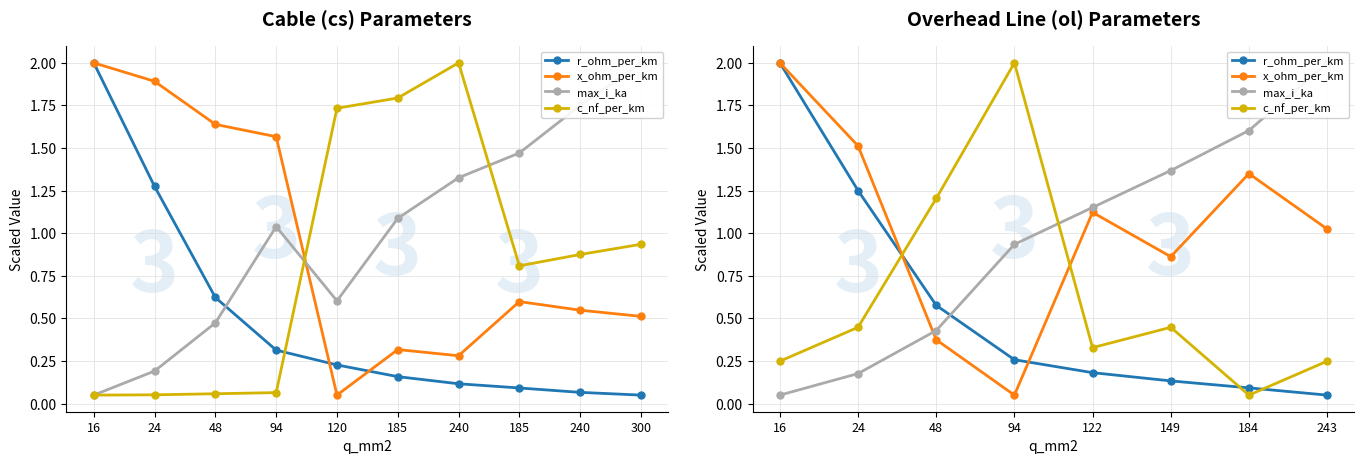

True or false: r_ohm_per_km has more than 0 points higher than both neighbors.

False